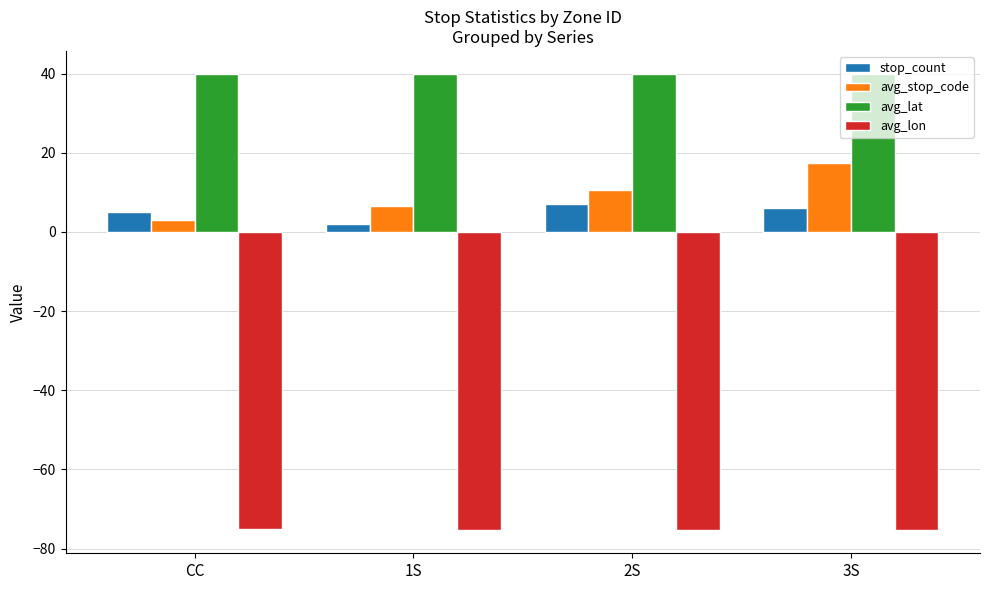

Is the value of stop_count at CC greater than the value of avg_lat at CC?

No